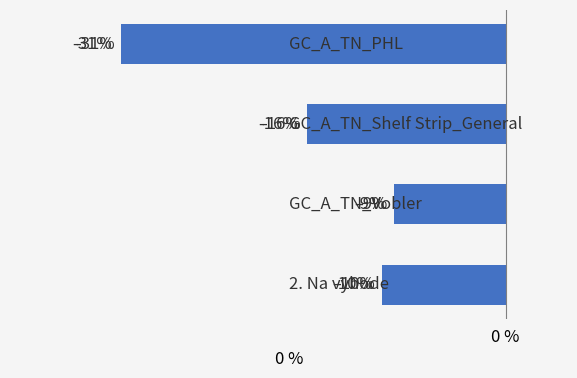

How many data points are less than -10?

2